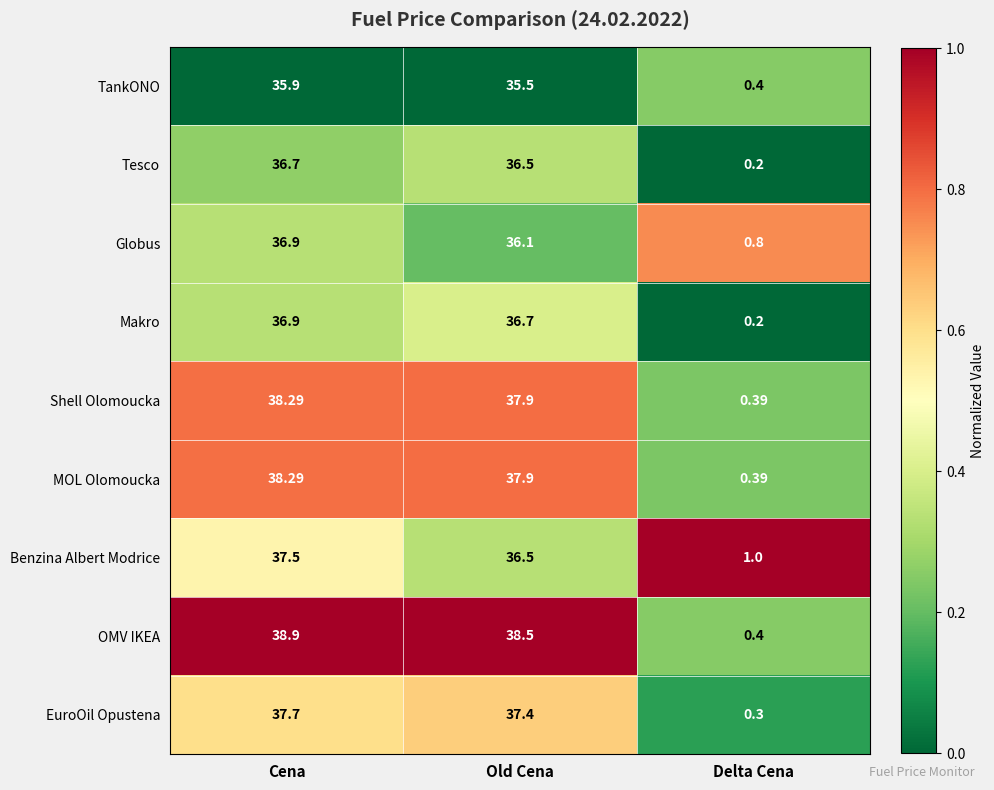

Is the value of OMV IKEA at Old Cena greater than the value of Tesco at Delta Cena?

Yes